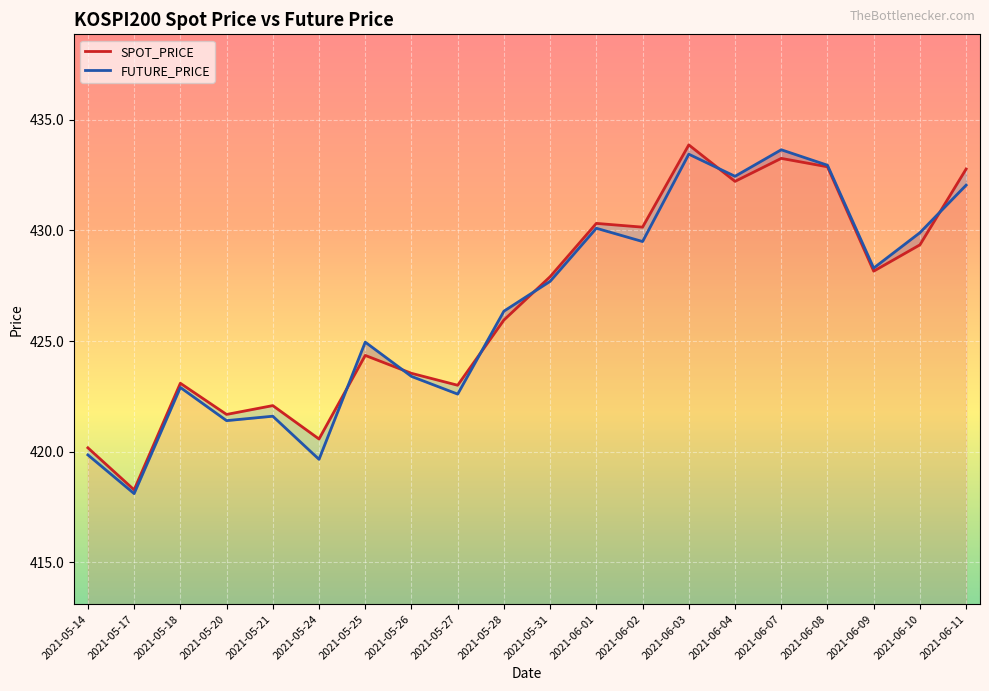

At which category is the sum across all series the highest?

2021-06-03